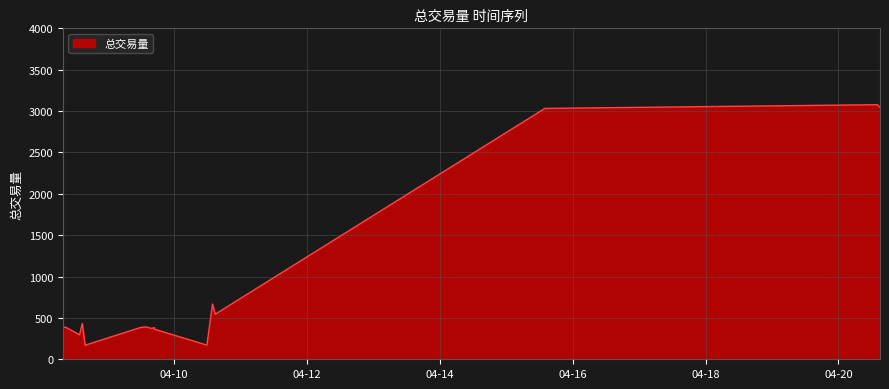

How many data points does each series have?

16